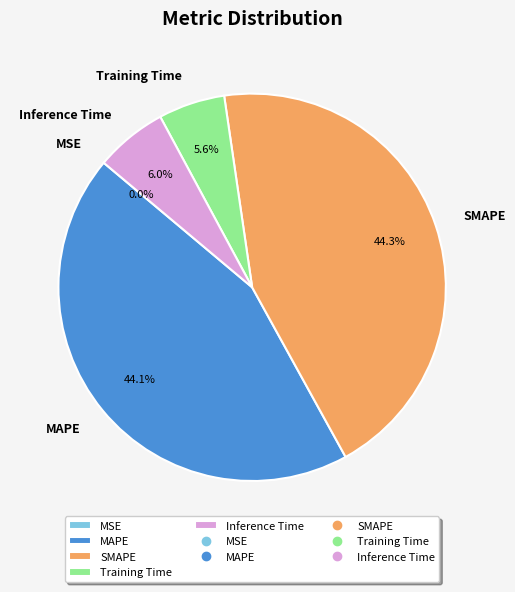

Is the sum of MAPE and SMAPE greater than half?

Yes